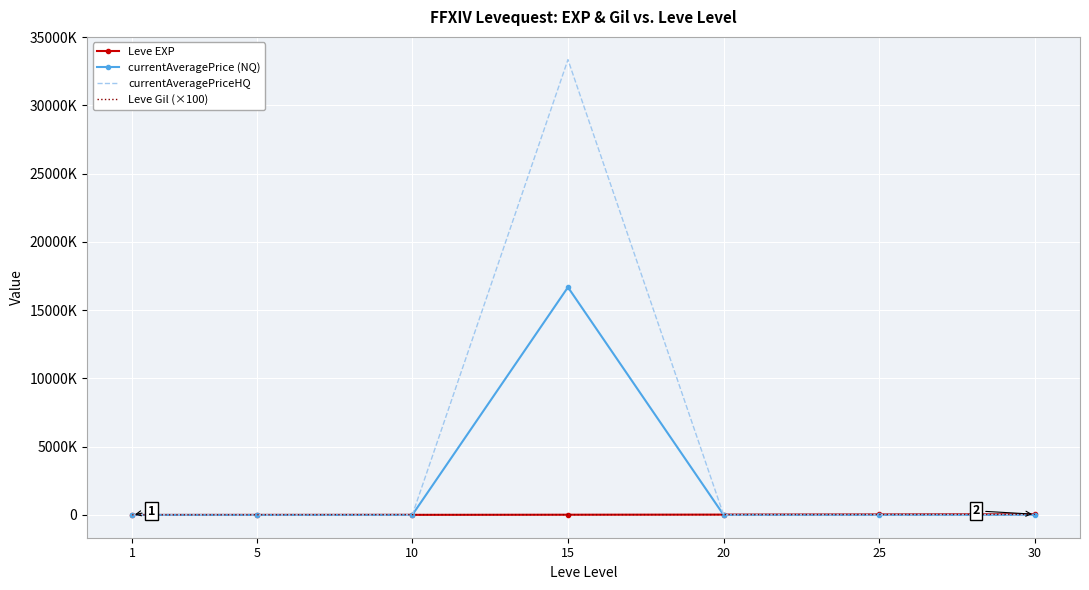

Is it true that currentAveragePrice (NQ) equals 7477999 at 15?

False